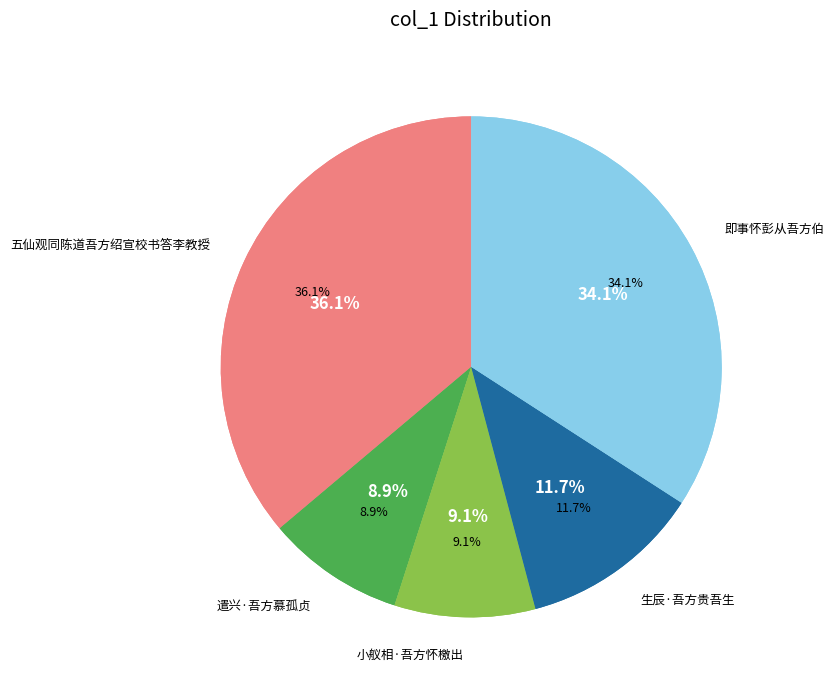

Is there any slice that represents more than half of the pie?

No